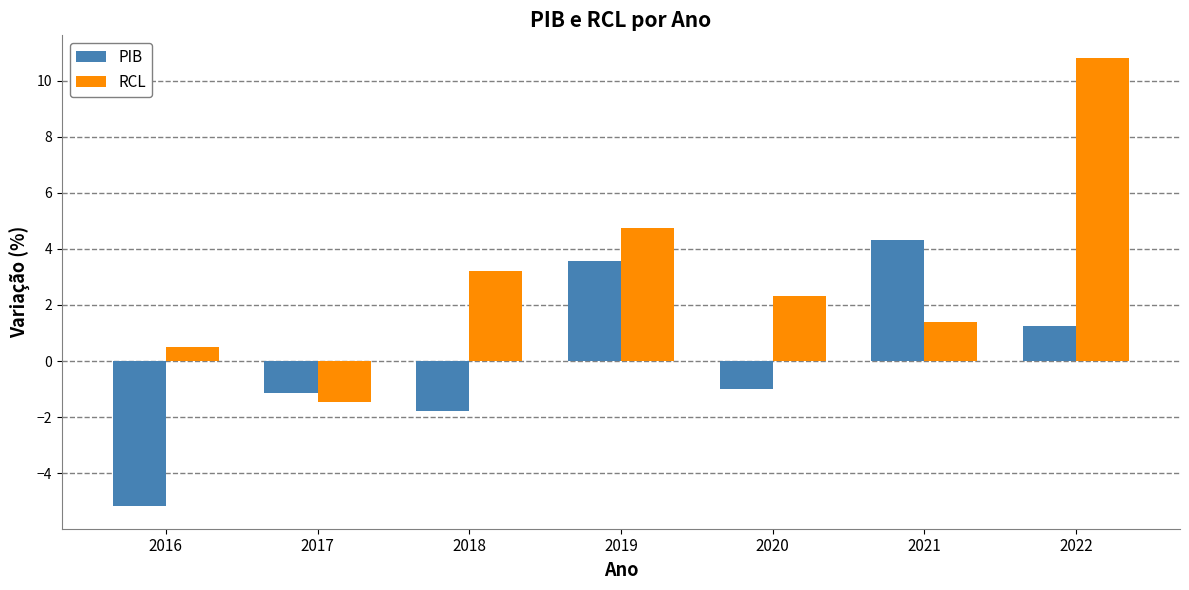

What is the value of the RCL bar at the 4th from the left?

4.7